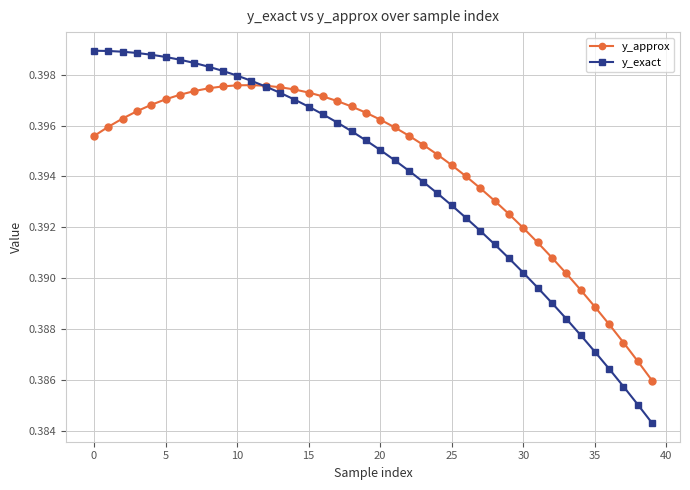

Which series has the largest range (max minus min)?

y_exact